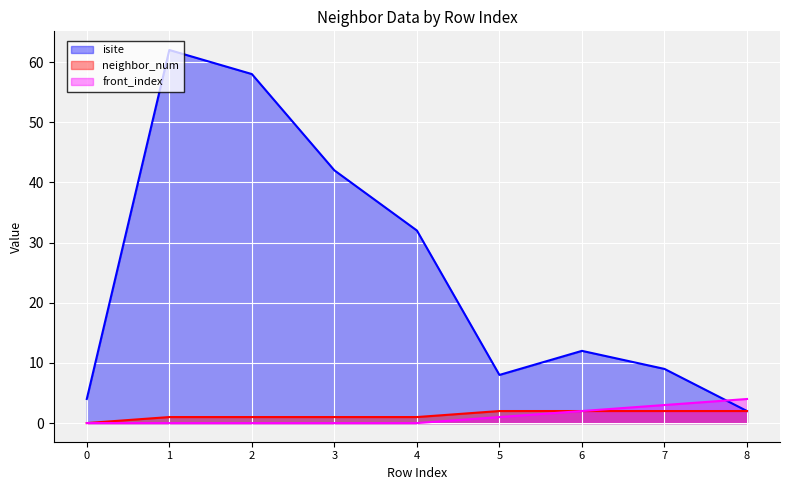

True or false: front_index and neighbor_num intersect in this chart.

False